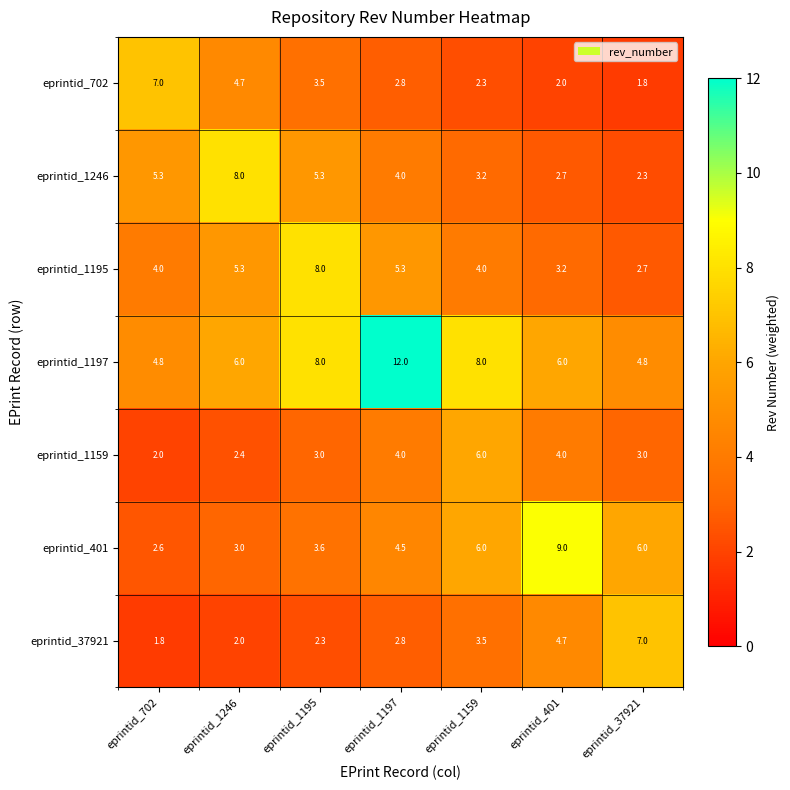

What is the highest value of the eprintid_401 series?

9.0